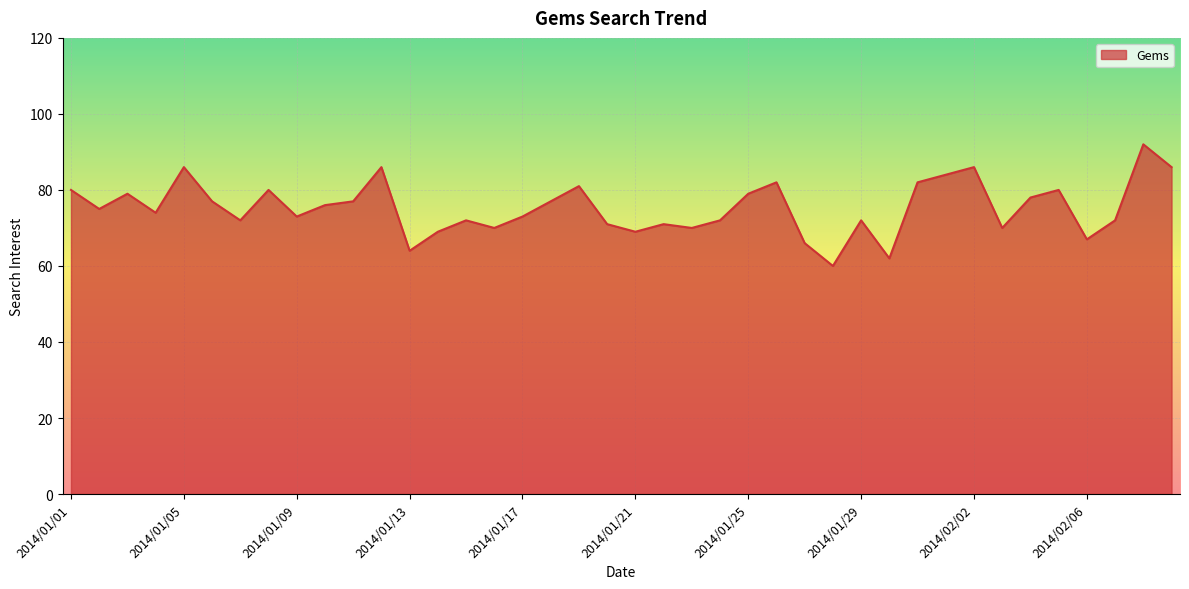

What is the greatest value displayed?

92